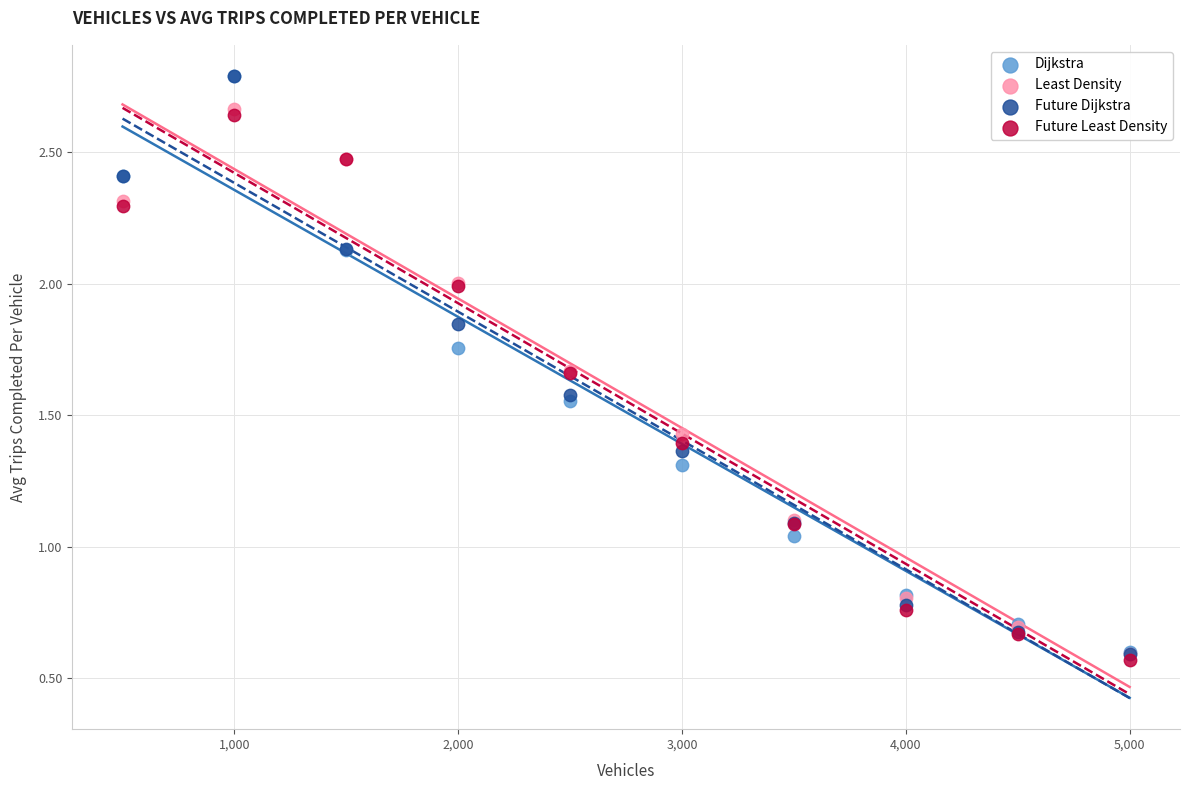

In the Future Dijkstra series, what Y value is closest to 1?

1.1